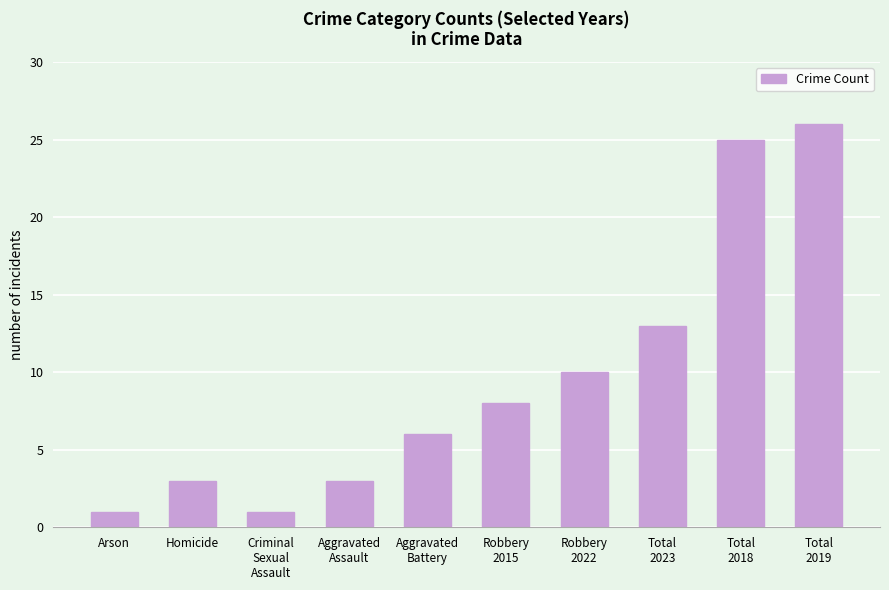

Between Total
2023 and Robbery
2015, which is larger?

Total
2023